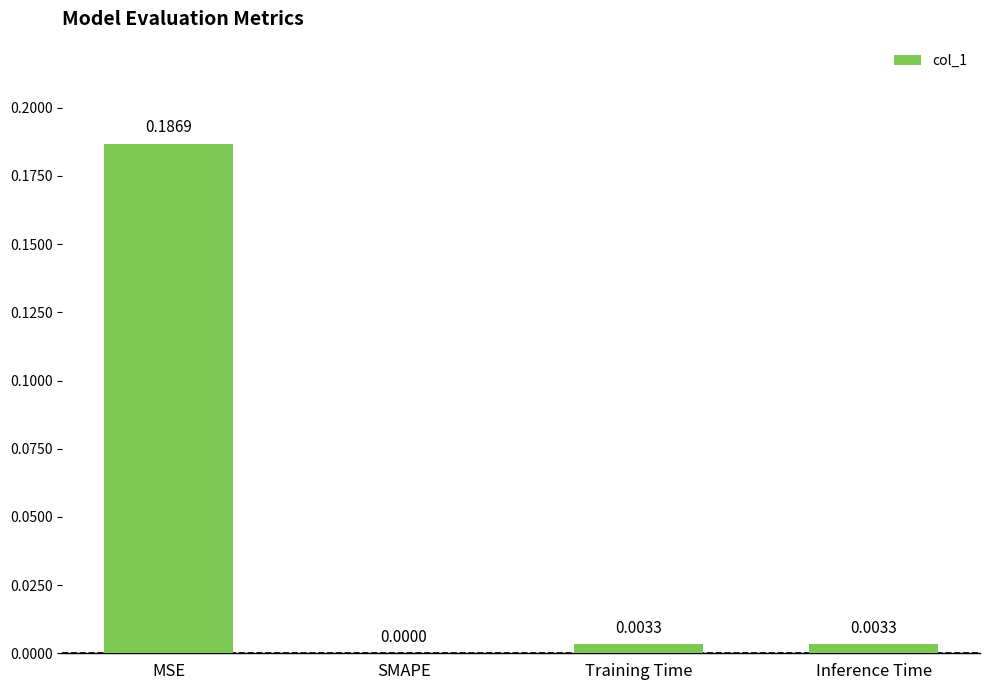

Between MSE and Training Time, which is larger?

MSE